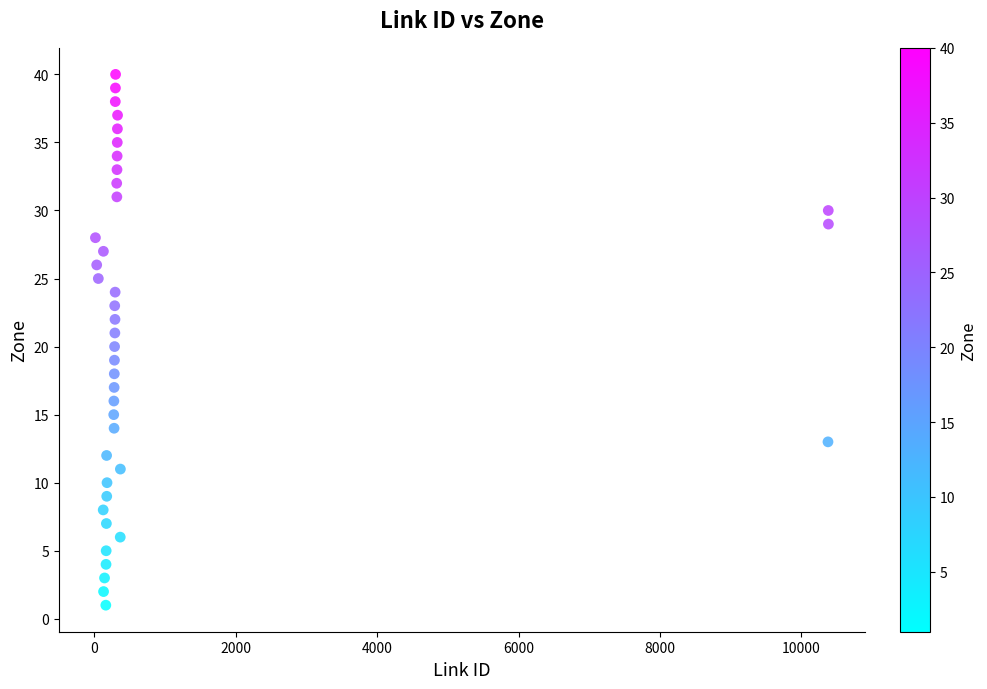

What is the range of Y values (max minus min)?

39